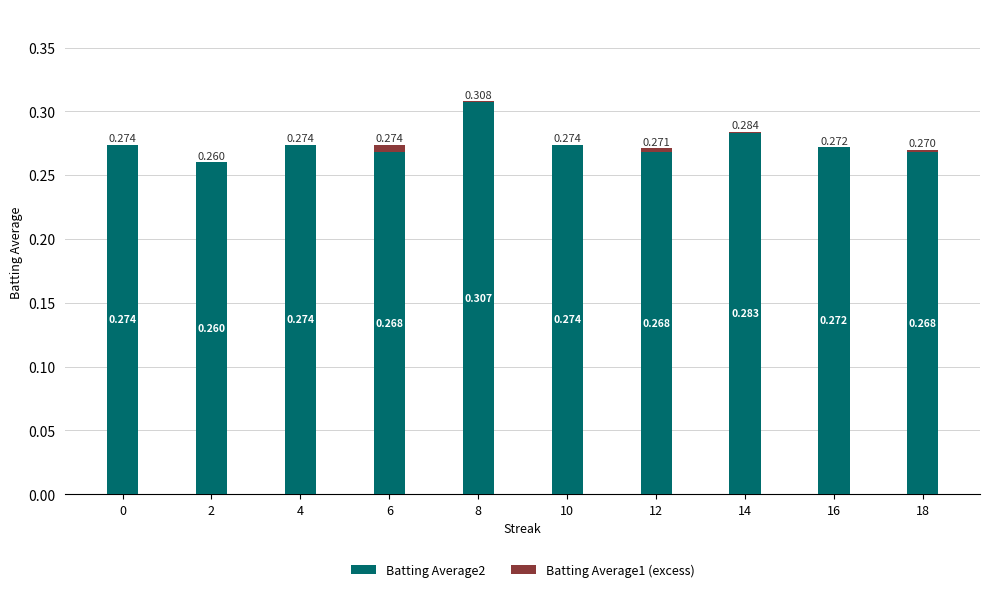

Which series has the largest total across all categories?

Batting Average2